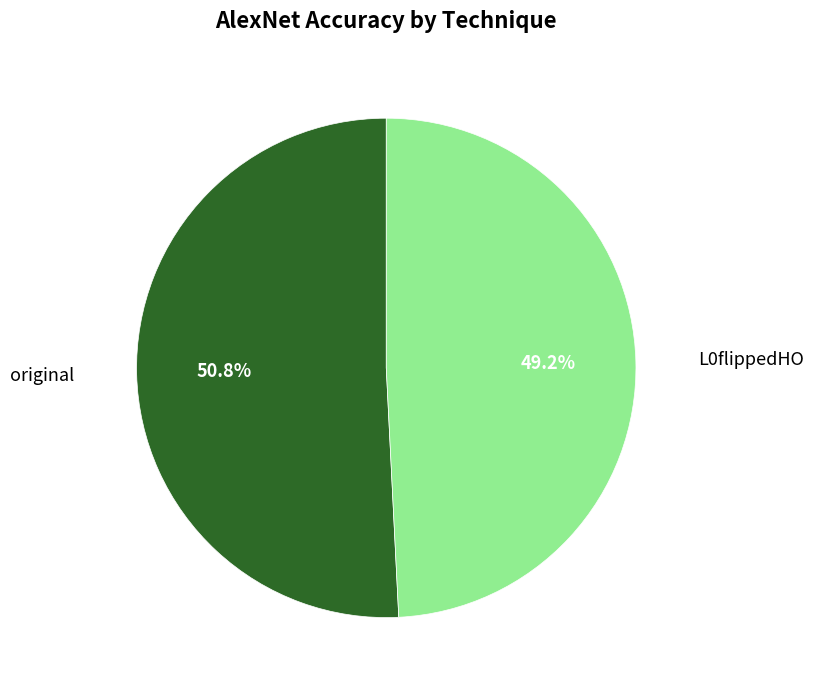

How much of the chart is everything except original?

49.2%